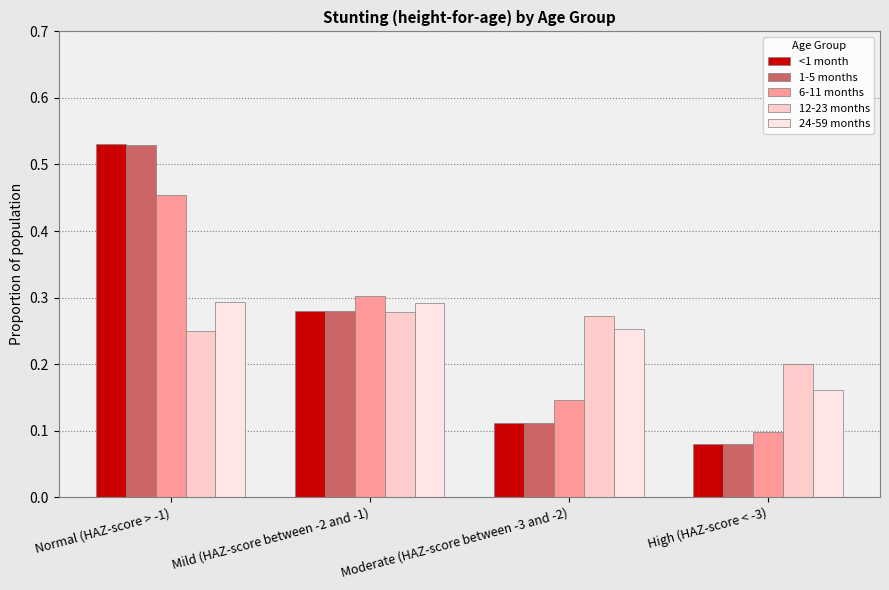

How many 24-59 months values are between 0 and 1?

4